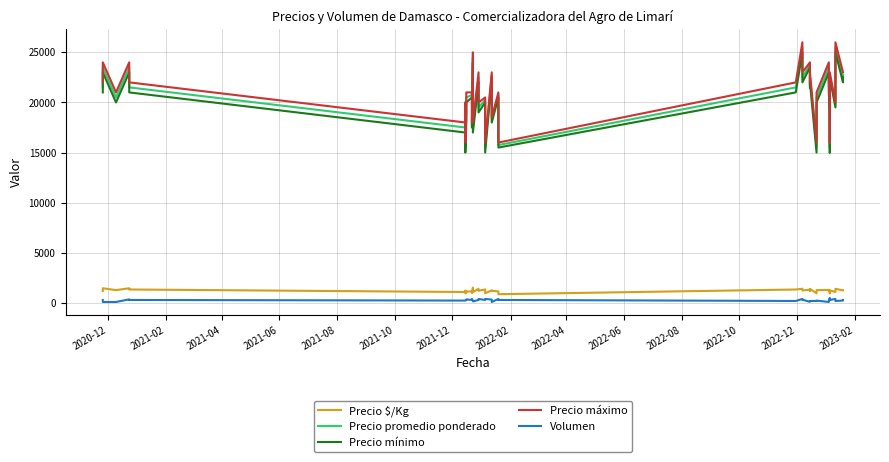

How many interior local peaks does the Precio $/Kg series have?

15